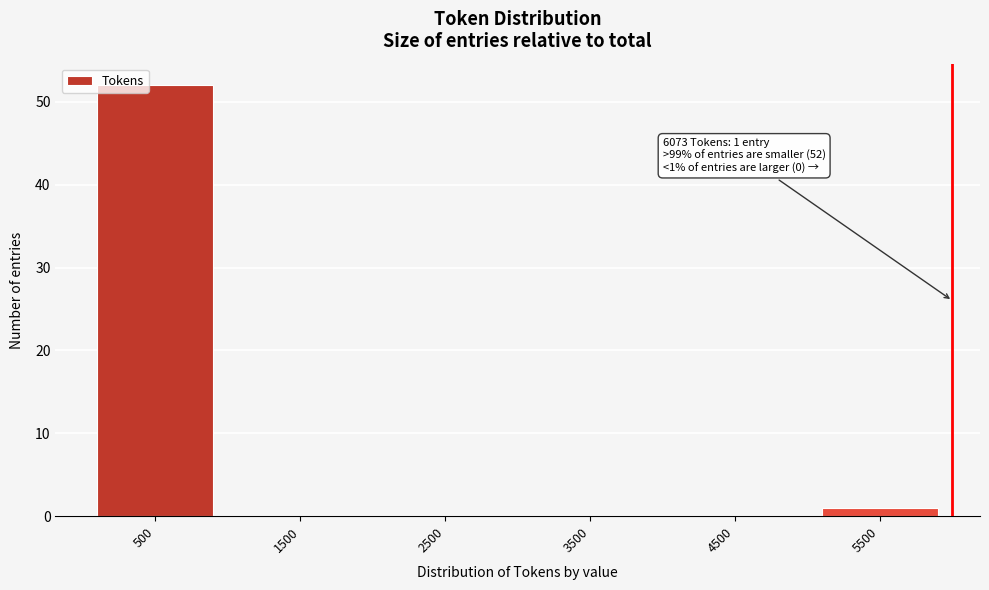

Reading left to right, transcribe all the data shown in this chart.

500=52	1500=0	2500=0	3500=0	4500=0	5500=1